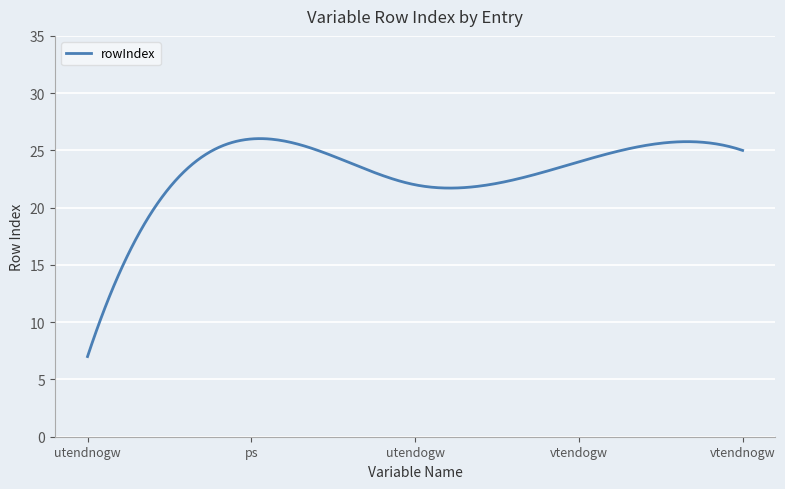

What is the maximum value shown in the chart?

26.0